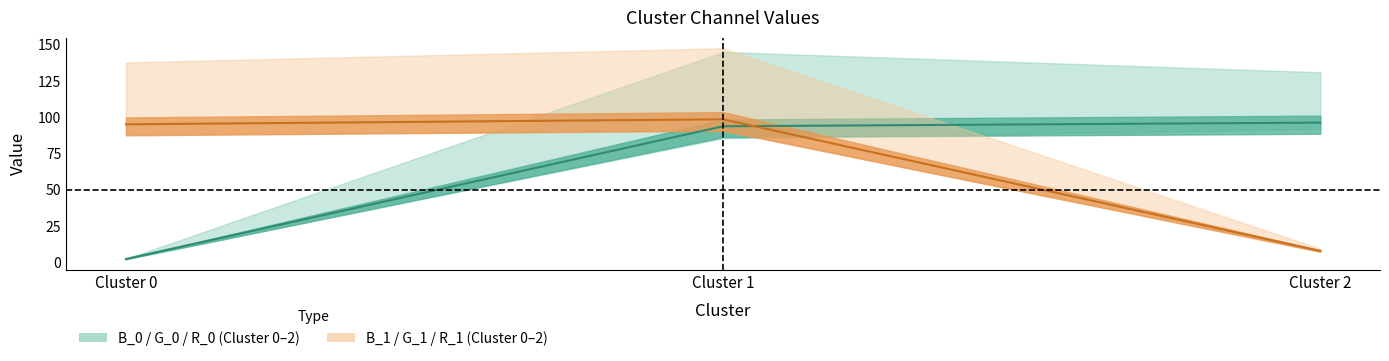

What is the sum of the B_0 values at Cluster 2 and Cluster 0?

98.4